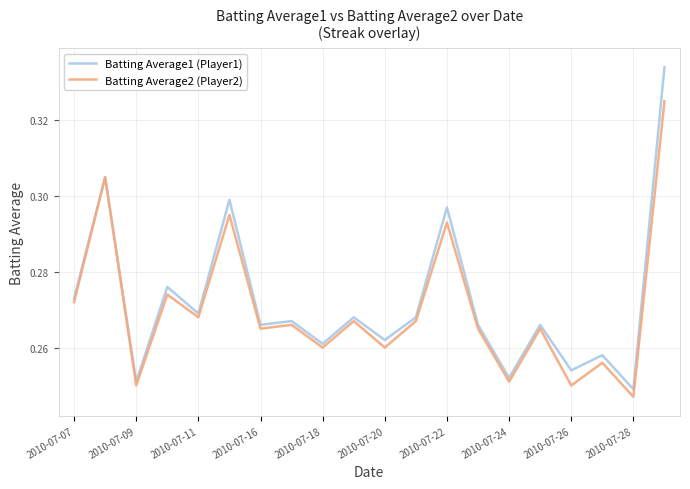

Which series has the widest spread of values?

Batting Average1 (Player1)